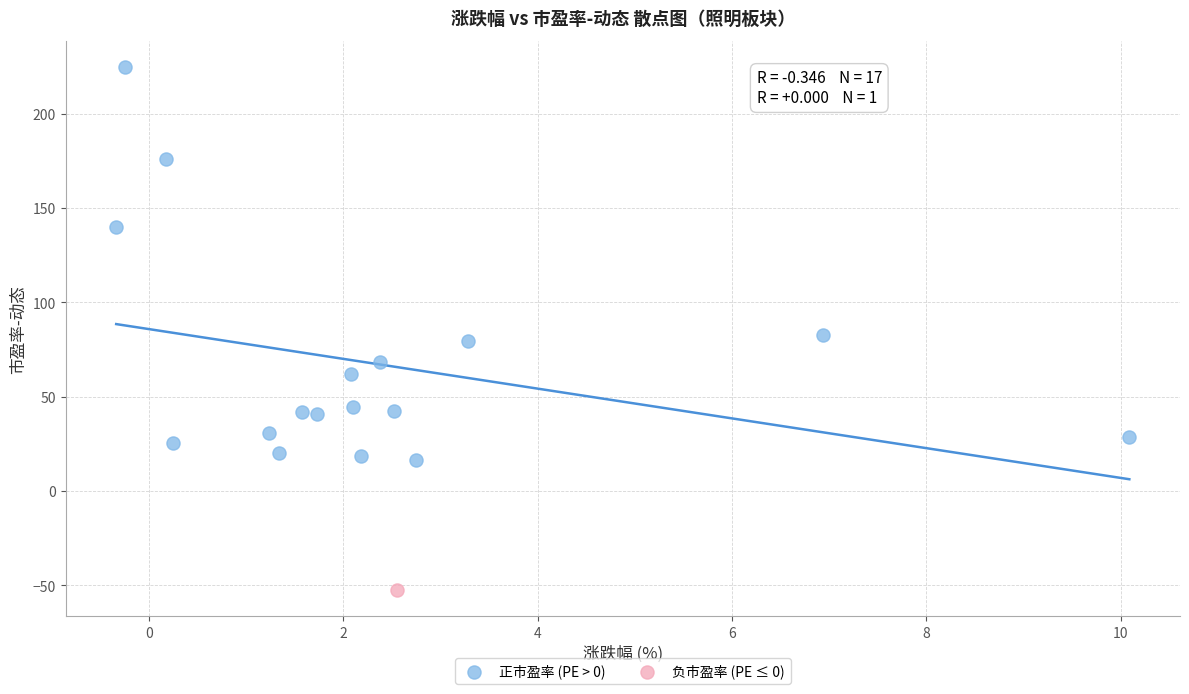

What are all the series names shown in the legend?

正市盈率 (PE > 0), 负市盈率 (PE ≤ 0)